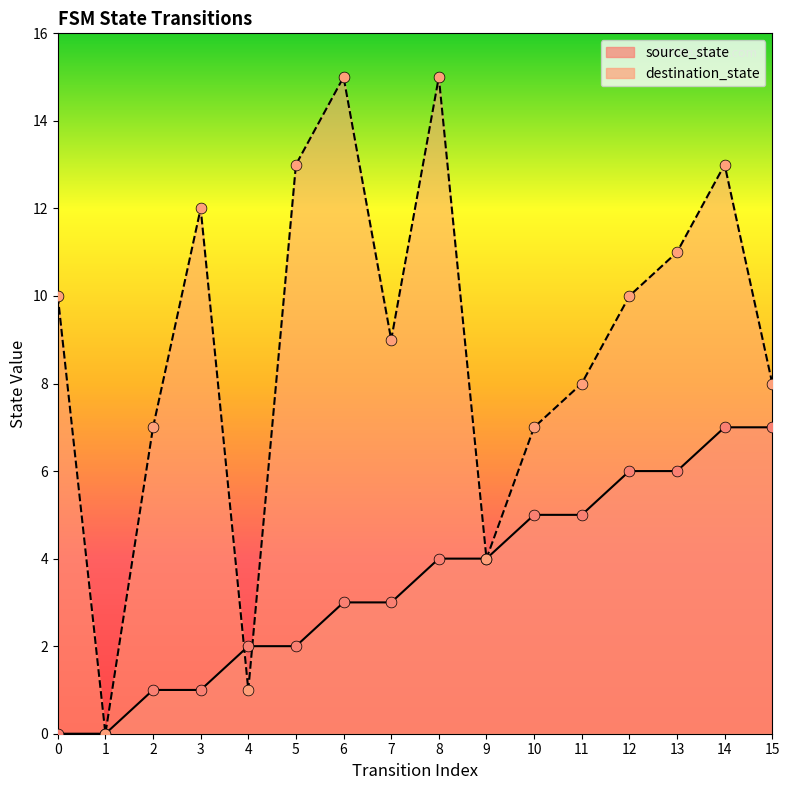

Which series reaches the minimum Y coordinate?

source_state